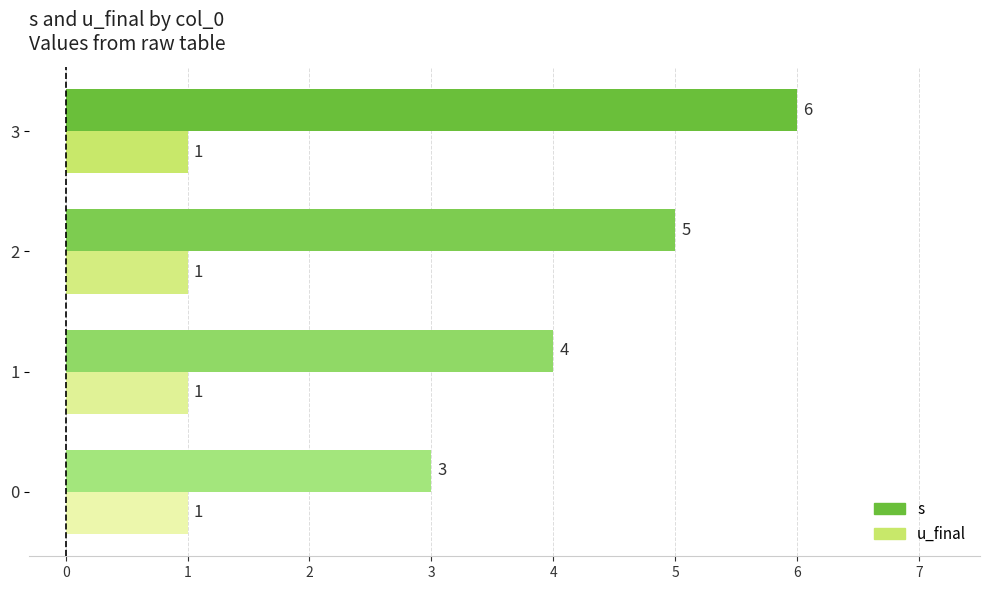

How many series are shown in this chart?

2